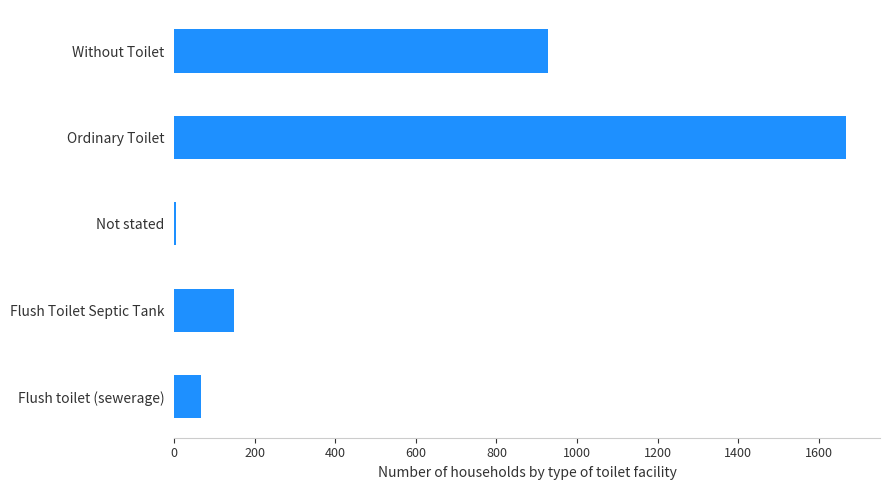

Is it true that the value at Without Toilet is 927?

True